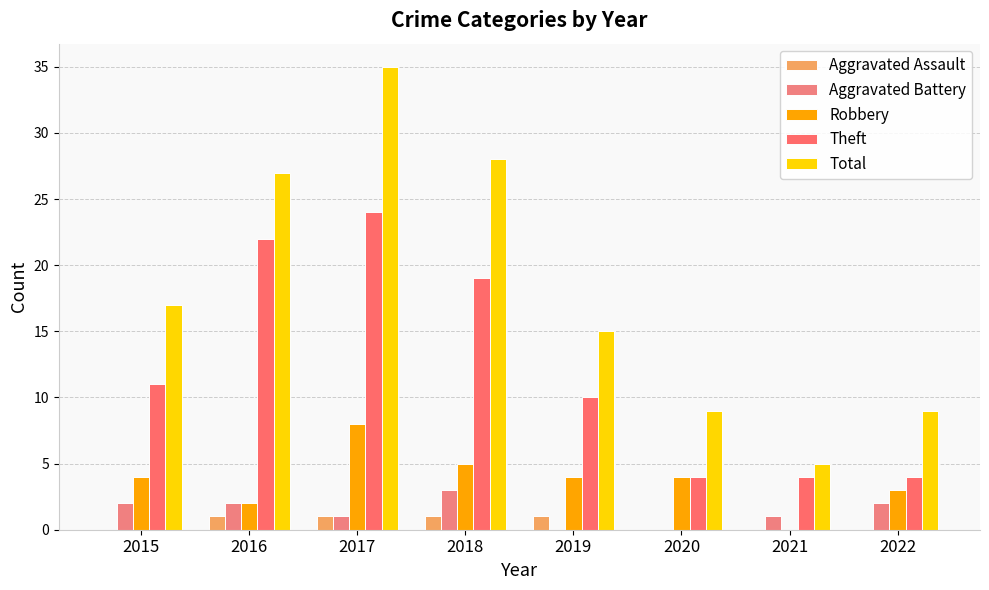

Reading right to left, what are all the values shown in this chart?

Aggravated Assault: 0	0	0	1	1	1	1	0
Aggravated Battery: 2	1	0	0	3	1	2	2
Robbery: 3	0	4	4	5	8	2	4
Theft: 4	4	4	10	19	24	22	11
Total: 9	5	9	15	28	35	27	17